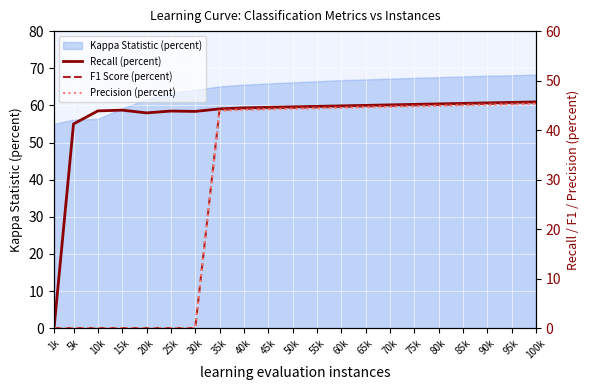

The value of Kappa Statistic (percent) at 45k is 113.4. True or false?

False